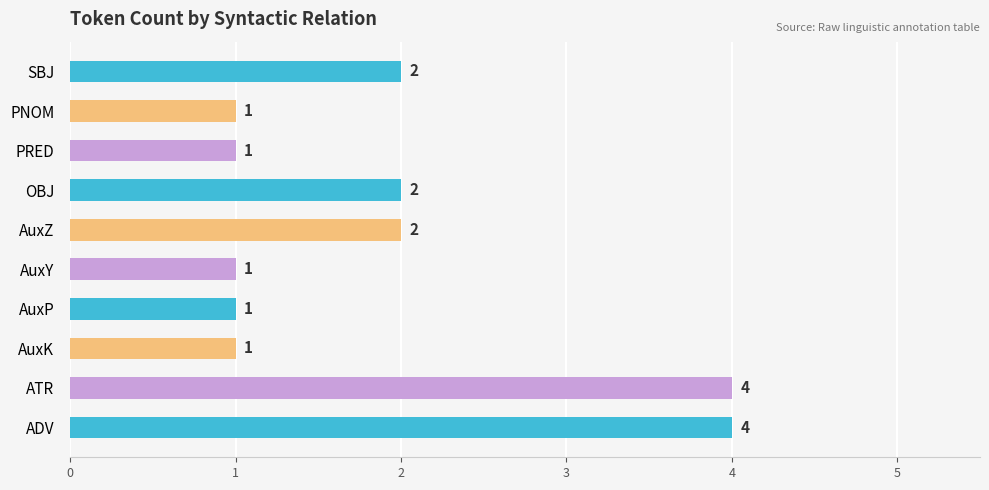

What is the greatest value displayed?

4